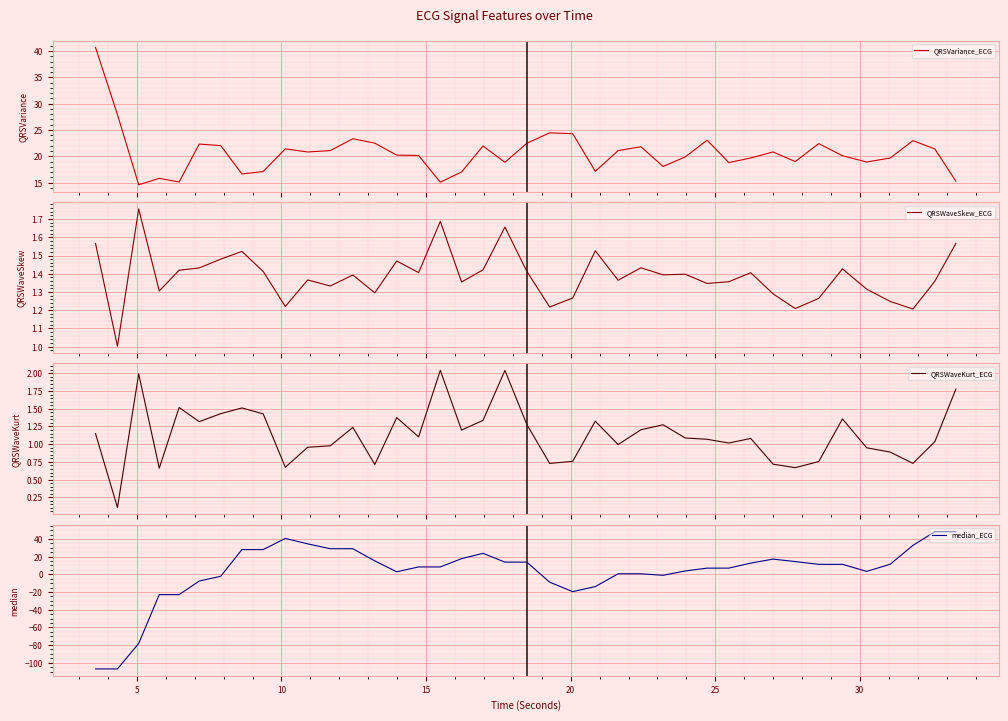

What is the minimum value for QRSVariance_ECG?

14.6